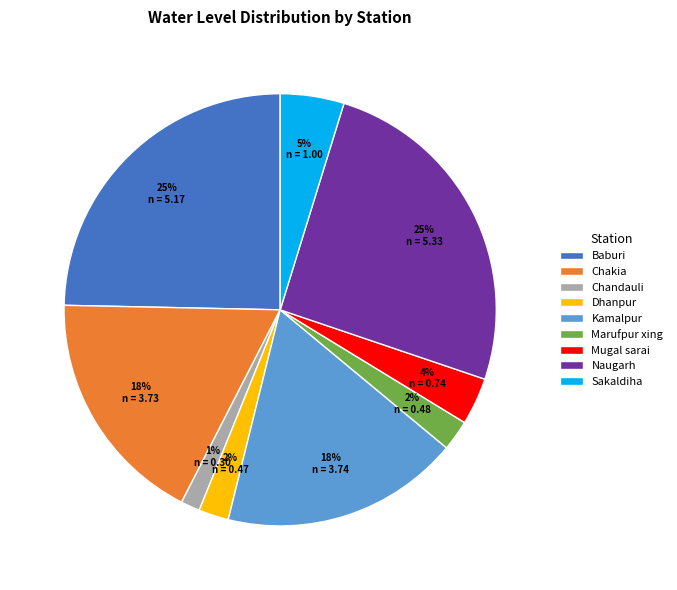

What is the smallest slice in the pie chart?

Chandauli